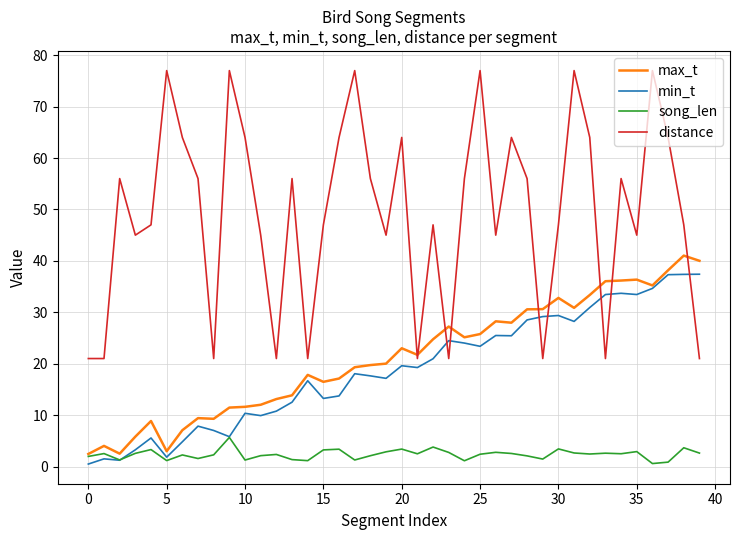

Rank the series by their maximum value, from lowest to highest.

song_len, min_t, max_t, distance